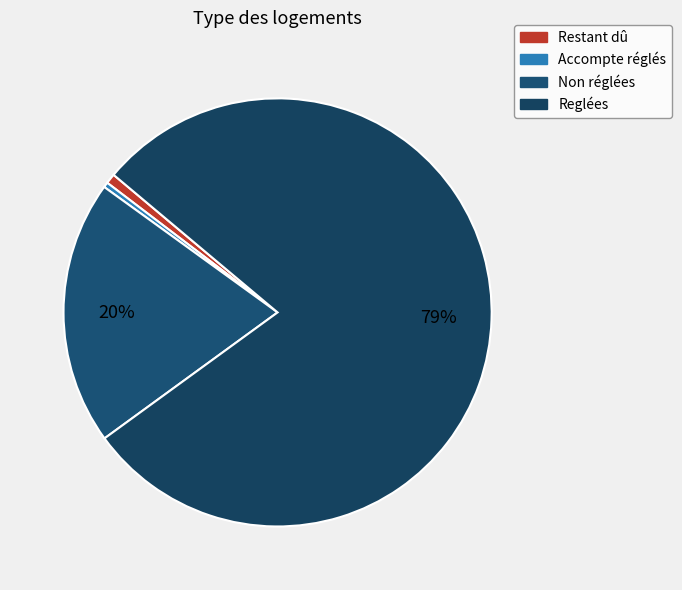

To the nearest percent, what is the combined percentage of Reglées and Restant dû?

80%